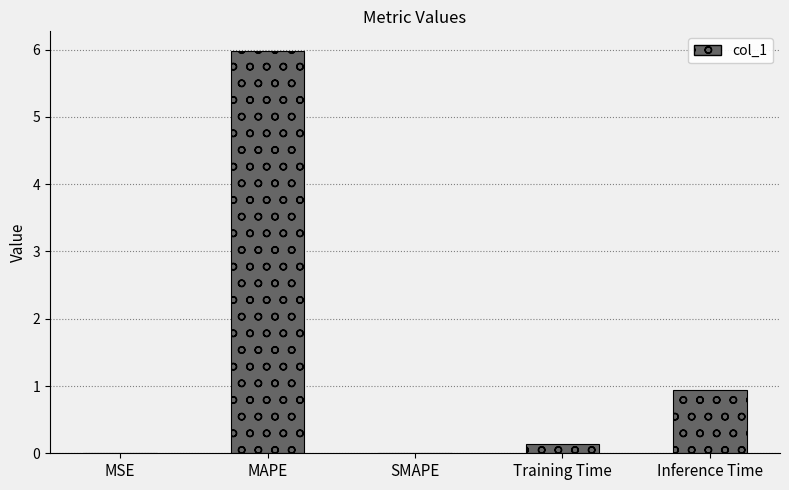

How many data points does each series have?

5